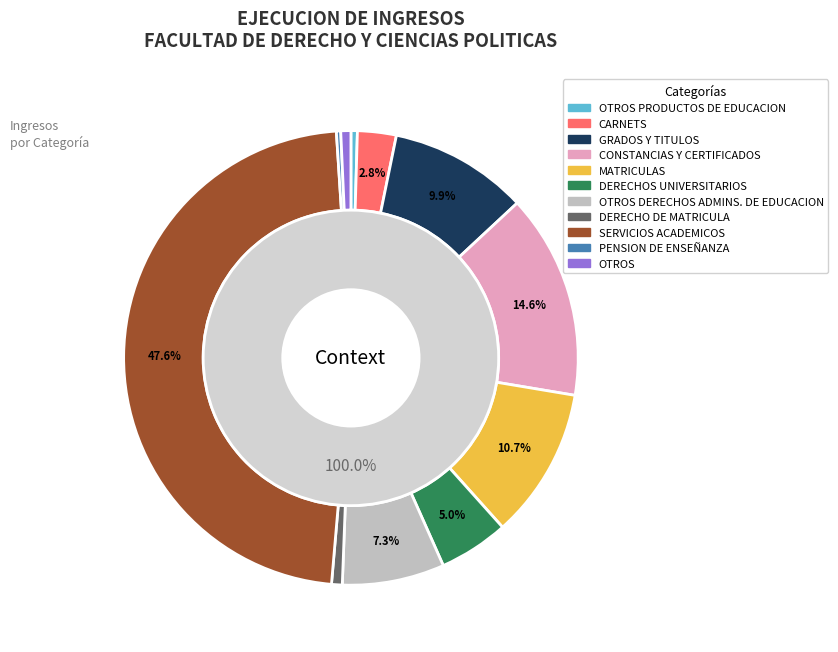

Is SERVICIOS ACADEMICOS the majority of the pie?

No